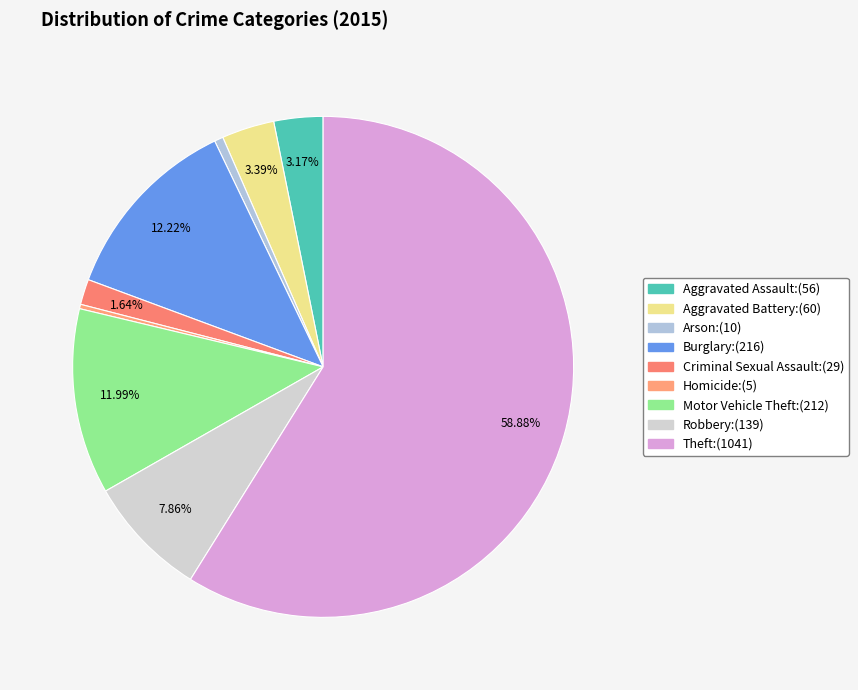

Which slice represents more than half of the pie?

Theft